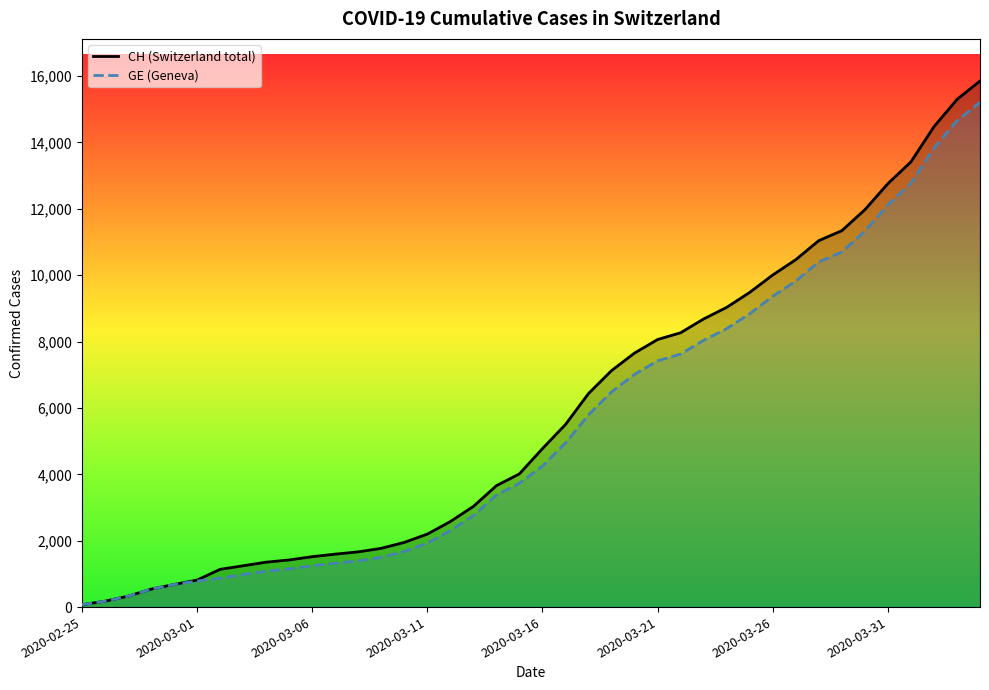

Which series has the largest range (max minus min)?

CH (Switzerland total)